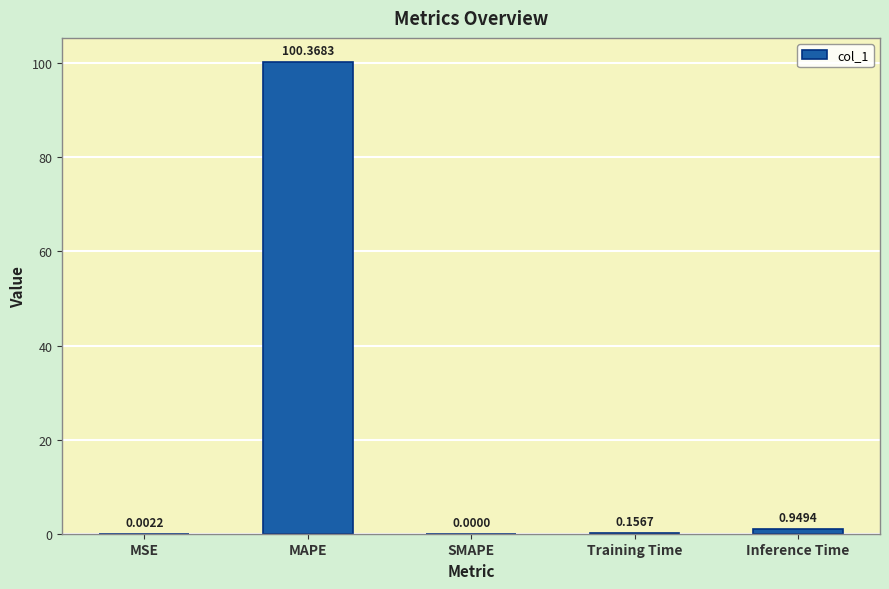

Are the bars horizontal?

No